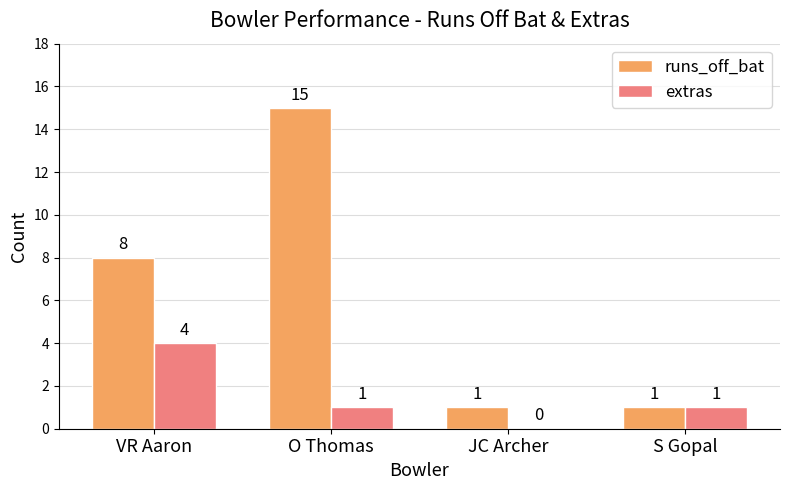

Which series has the widest spread of values?

runs_off_bat